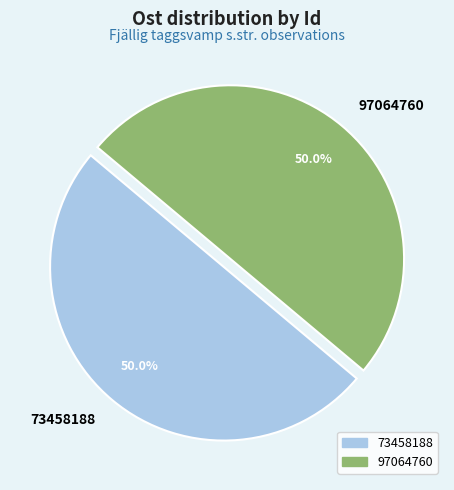

What is the ratio of the value at 97064760 to the value at 73458188?

1.0